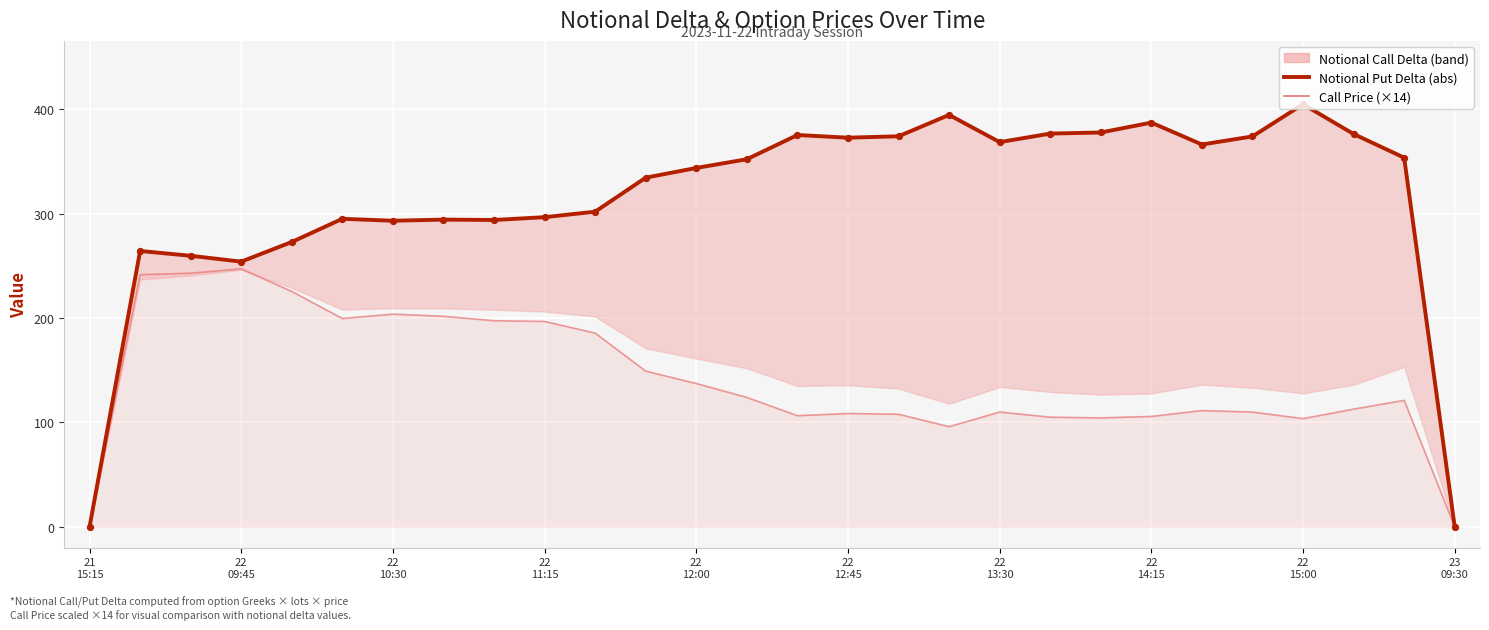

Which series has the largest total across all categories?

Notional Put Delta (abs)